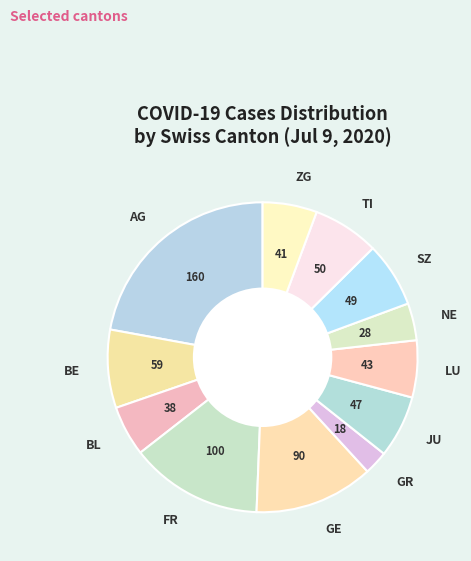

Do ZG and NE together represent more than half of the pie?

No